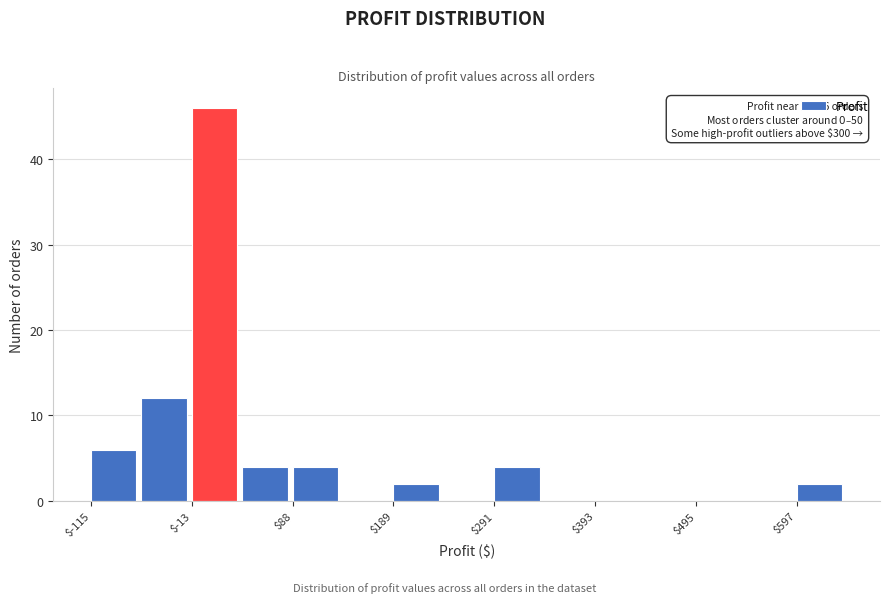

Around what value on the x-axis is the tallest bar? Give the approximate position of its centre, as read against the axis.

0